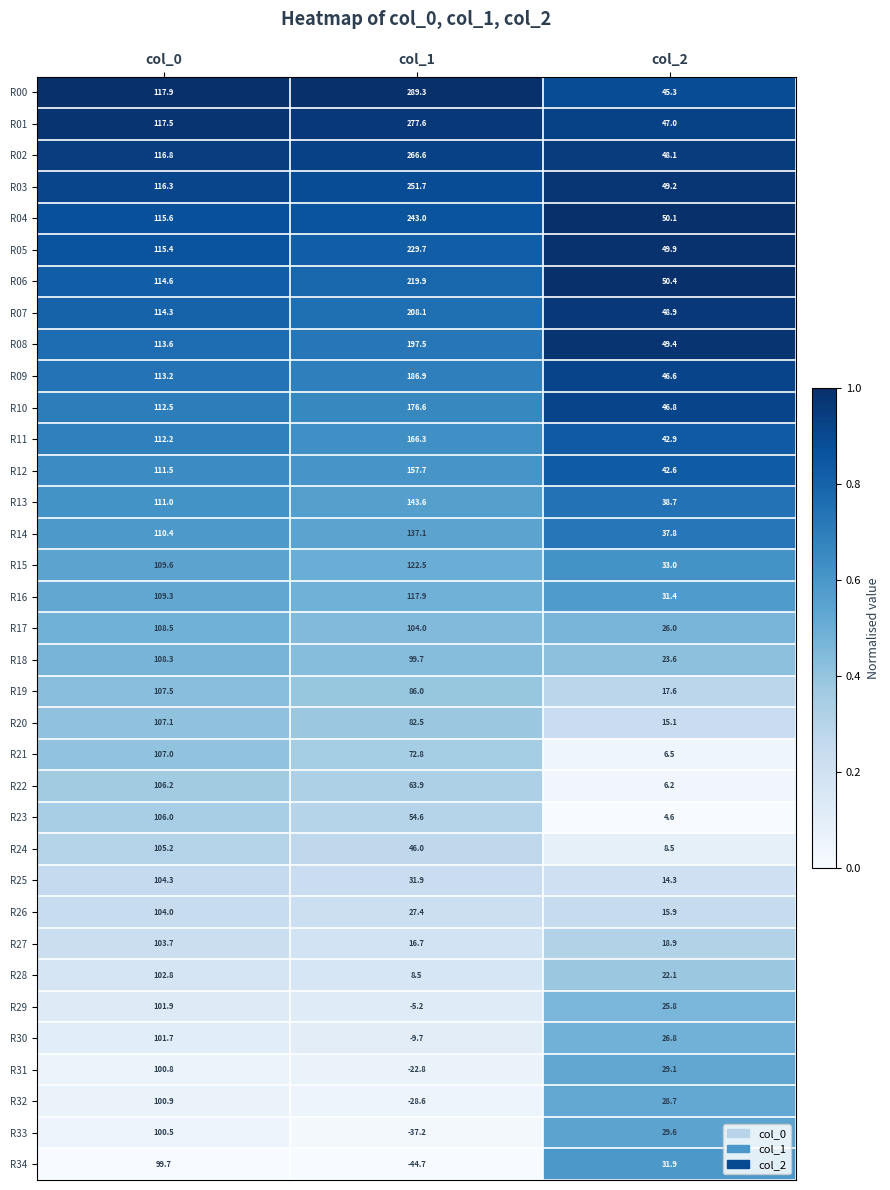

Between col_1 and col_2, which series saw the biggest shift?

R00